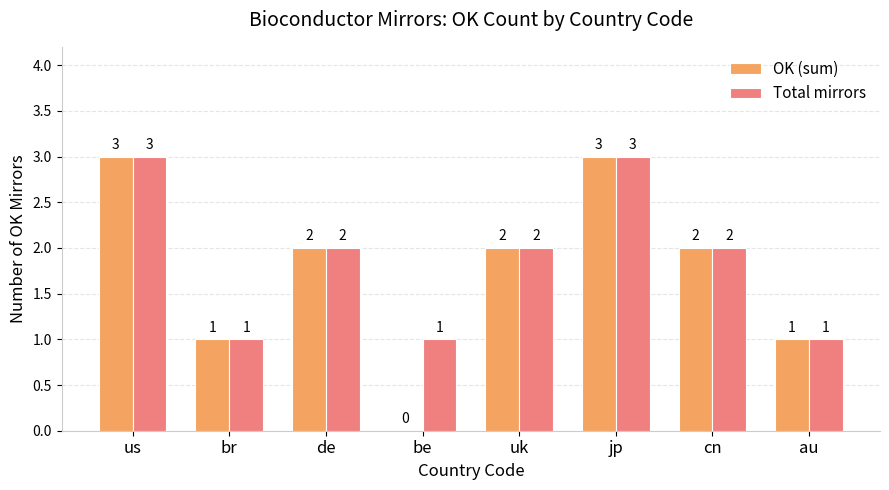

Are the bars grouped side by side (vs. stacked)?

Yes